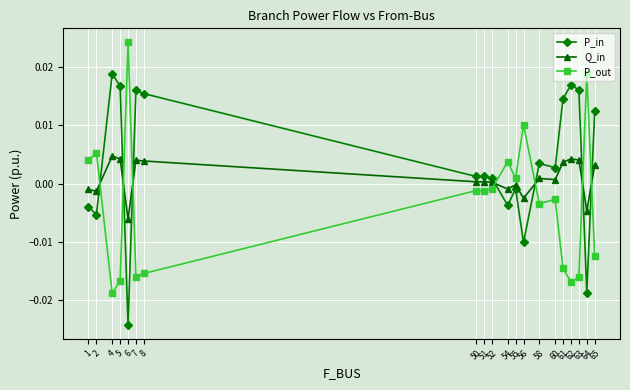

Rank the series by their maximum value, from highest to lowest.

P_out, P_in, Q_in